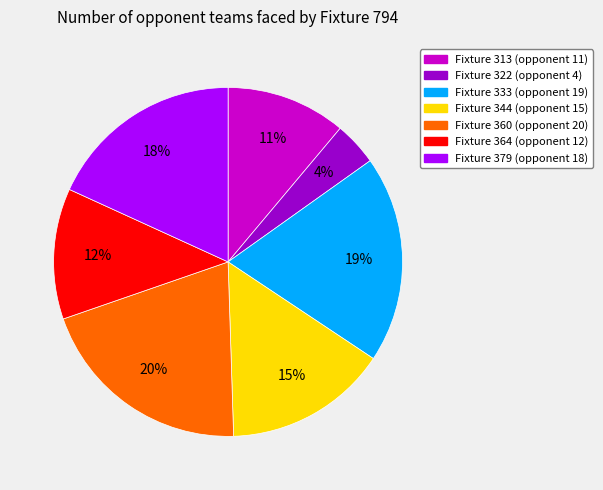

Is there a majority slice in this chart?

No